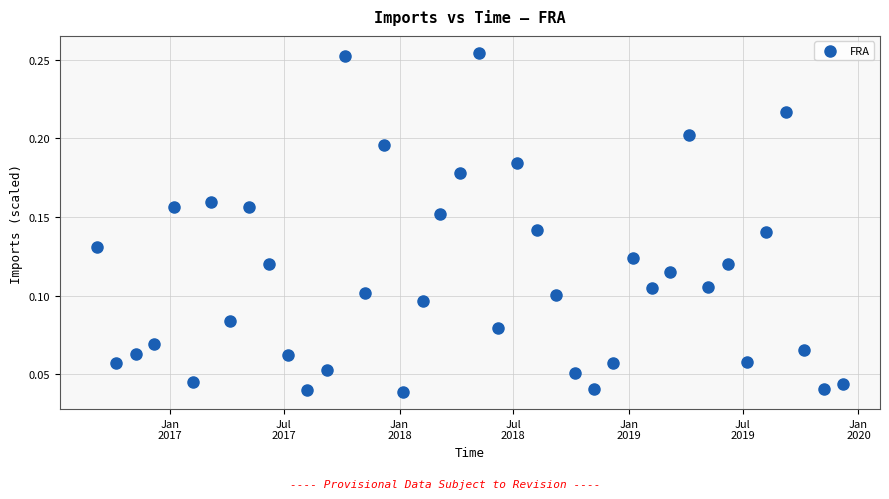

What is the range of X values (max minus min)?

1186.0